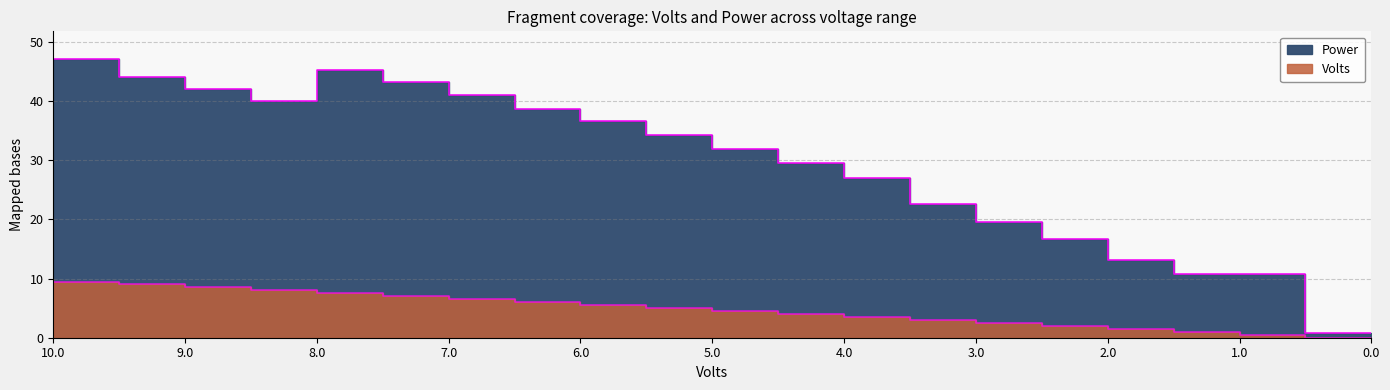

Which has a higher value, 0.0 or 9.0?

9.0